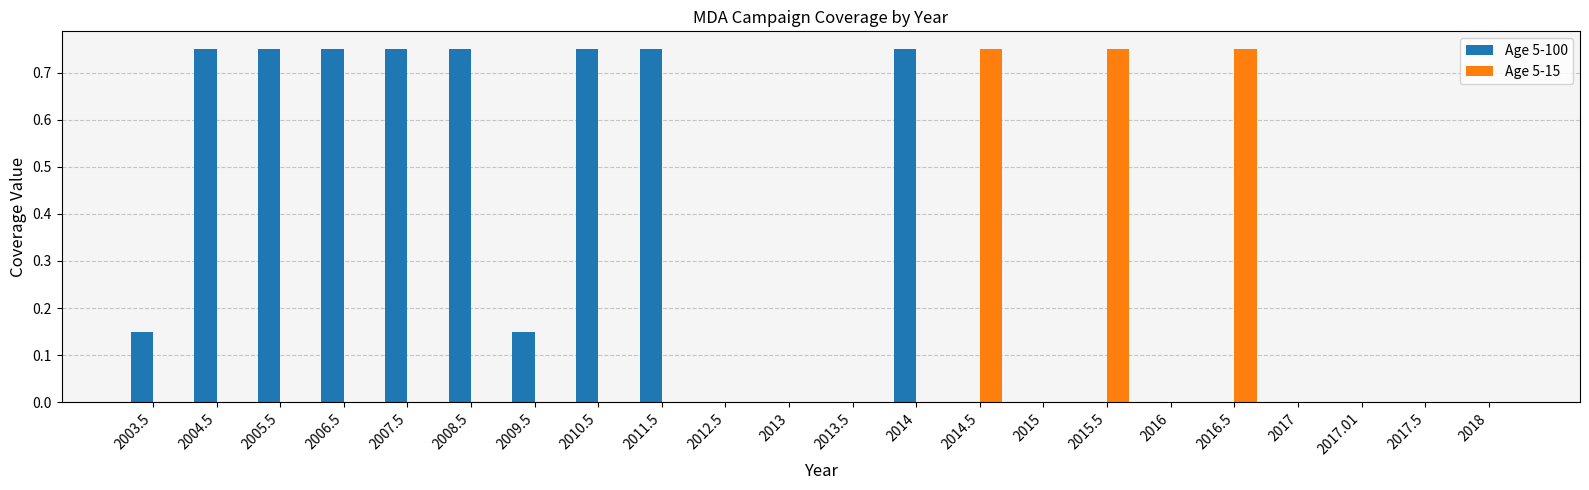

Is the value of Age 5-100 at 2008.5 greater than the value of Age 5-15 at 2010.5?

Yes